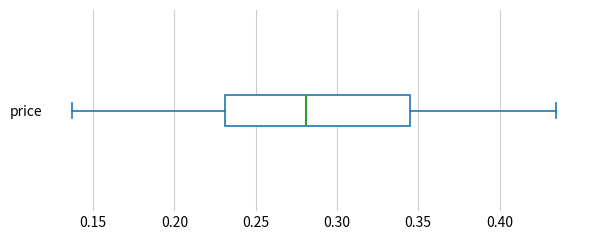

Read this box plot against the x-axis: the position of the median line, the range covered by the box, and the ends of both whiskers. The values are not printed on the chart, so give them approximately, as read against the axis.

median 0.280, box 0.230 to 0.345, whiskers 0.135 to 0.435